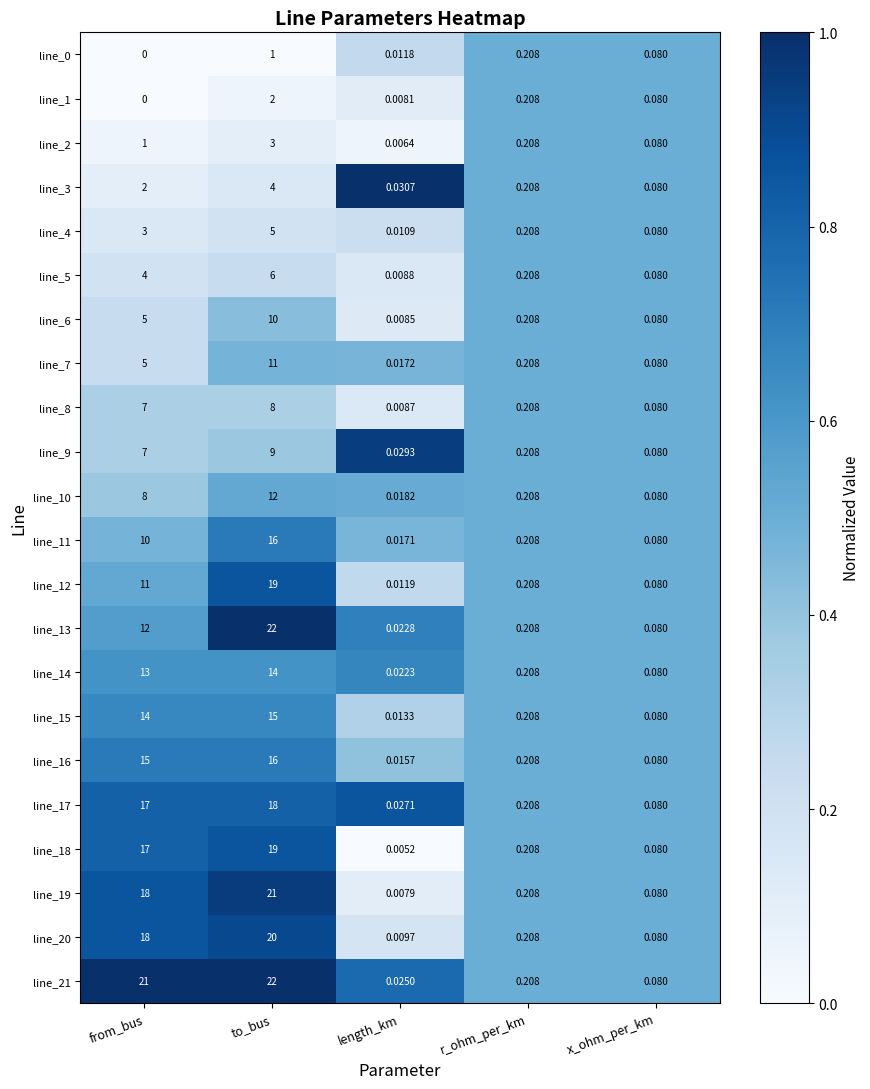

Where is line_2 nearest to the value 1?

from_bus